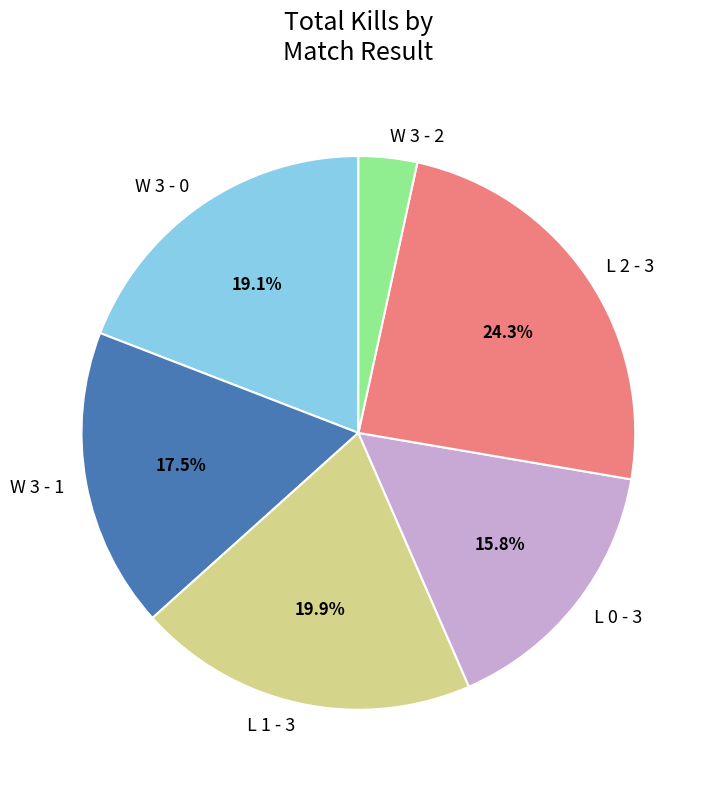

Combined, what portion of the pie is L 2 - 3 and L 1 - 3?

44.2%